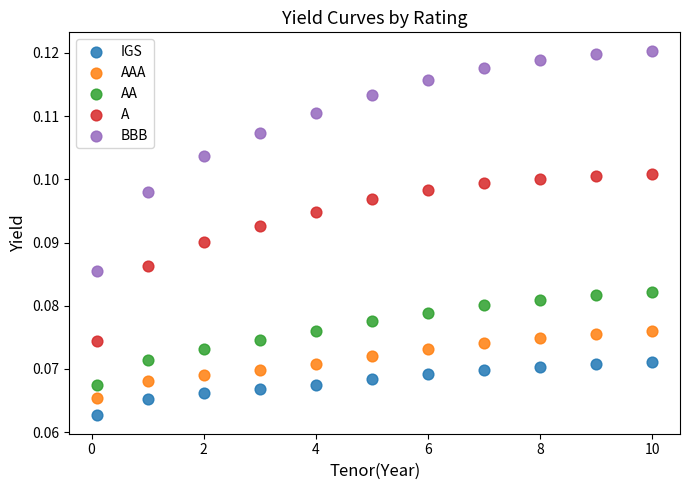

Which series contains the highest Y value?

BBB